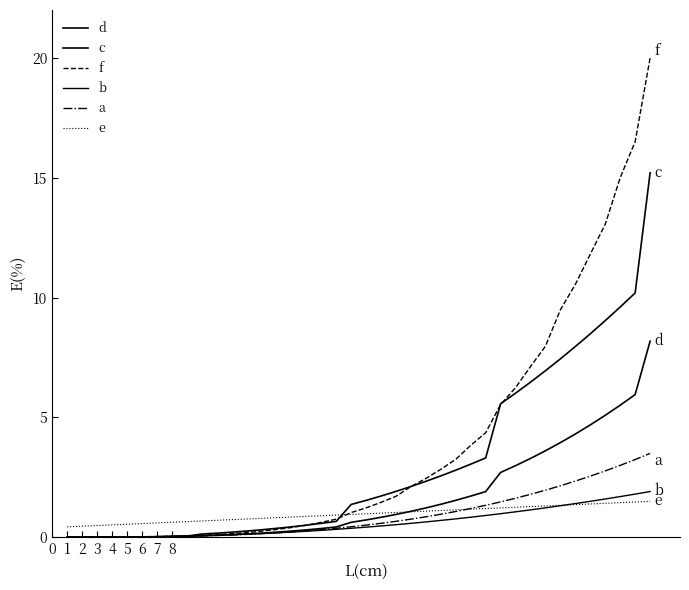

What is the highest value of the f series?

20.0